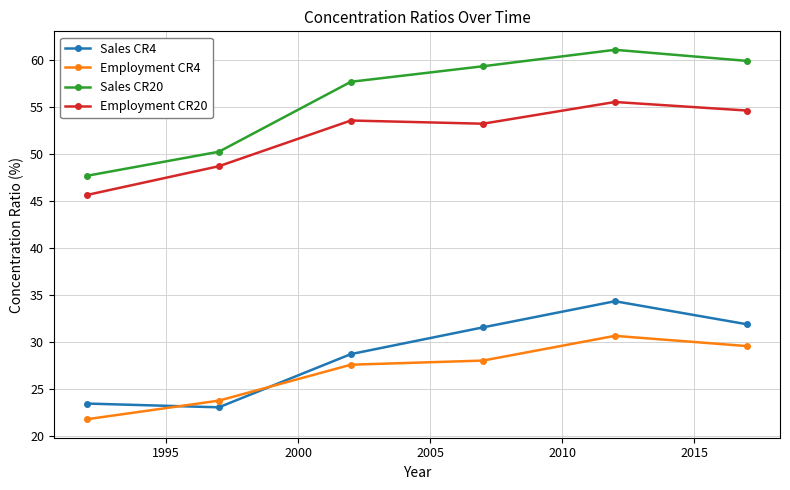

In Sales CR20, how many points are higher than both neighbors (excluding endpoints)?

1